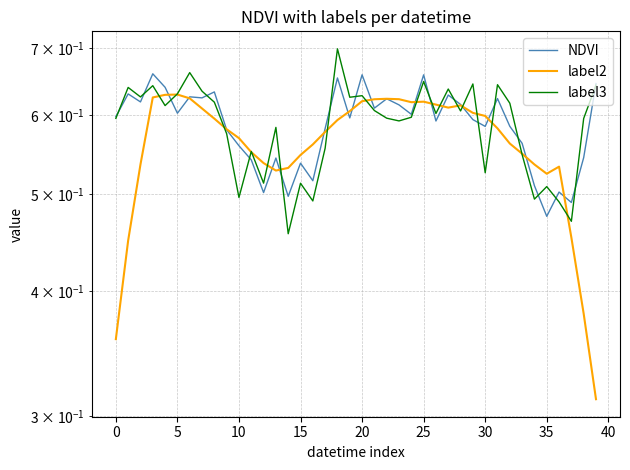

True or false: label3 has more than 2 interior local peaks.

True